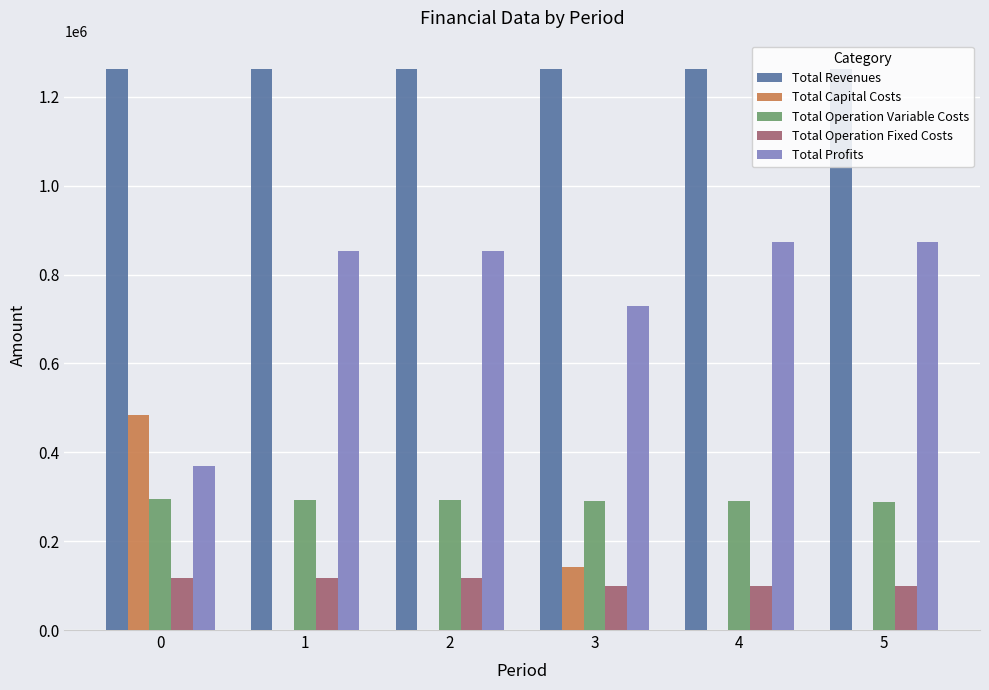

Which series has the largest total across all categories?

Total Revenues